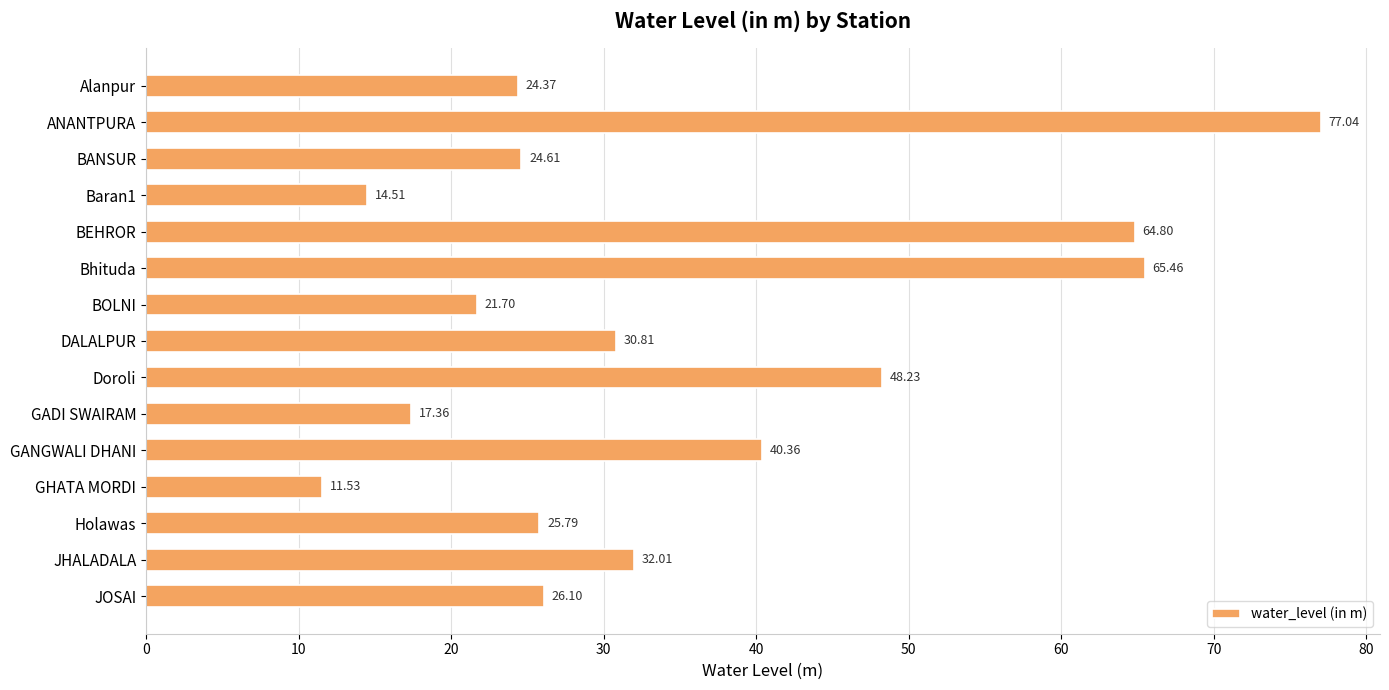

What is the difference between the maximum and minimum values?

65.5